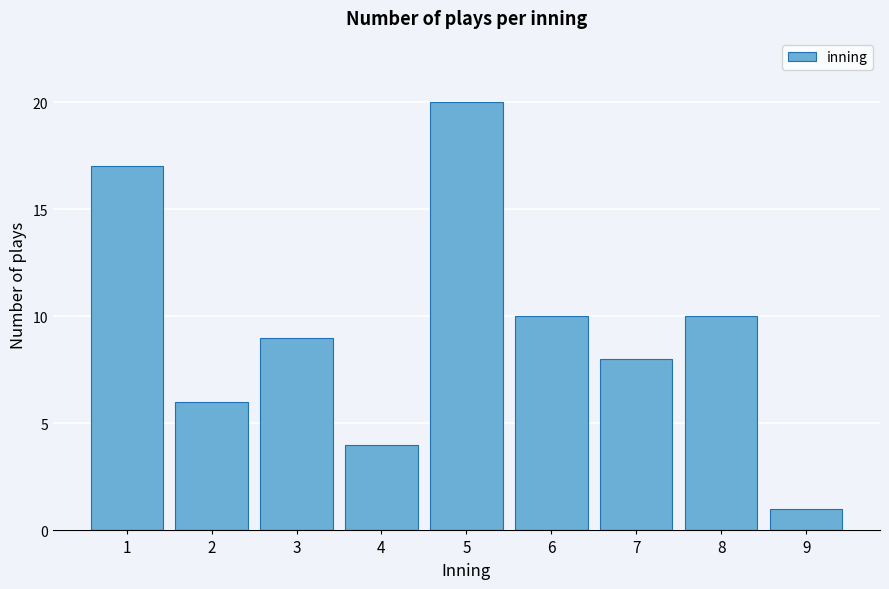

Reading left to right, what are all the values shown in this chart?

17	6	9	4	20	10	8	10	1